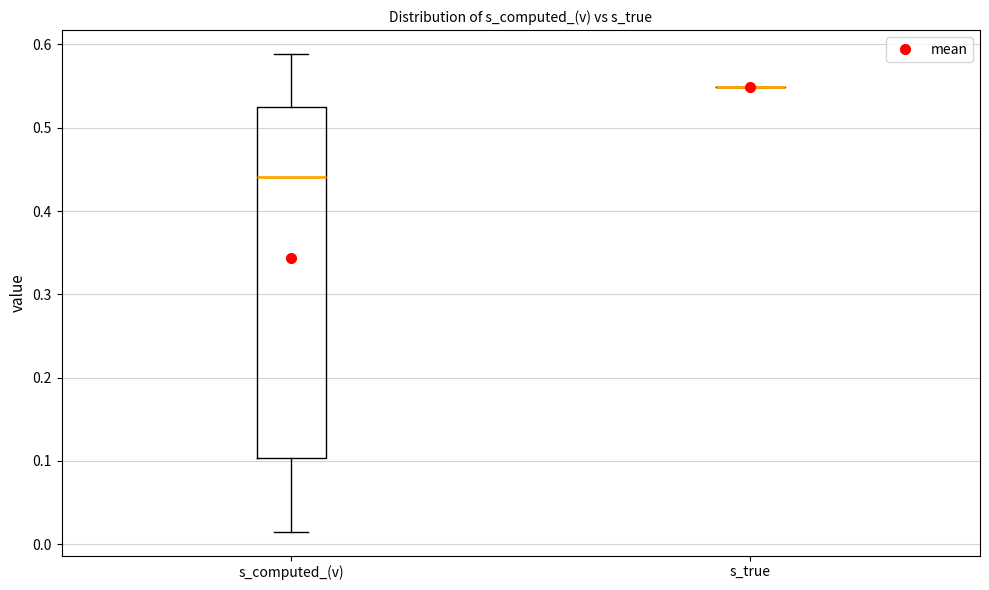

Reading left to right, transcribe this box plot: for each box, give where its median line is, the range the box spans, and where its two whiskers end, as read against the y-axis. The values are not printed on the chart, so give them approximately, as read against the axis.

s_computed_(v): median 0.44, box 0.10 to 0.52, whiskers 0.01 to 0.59
s_true: box collapsed to a line at 0.55, whiskers 0.55 to 0.55